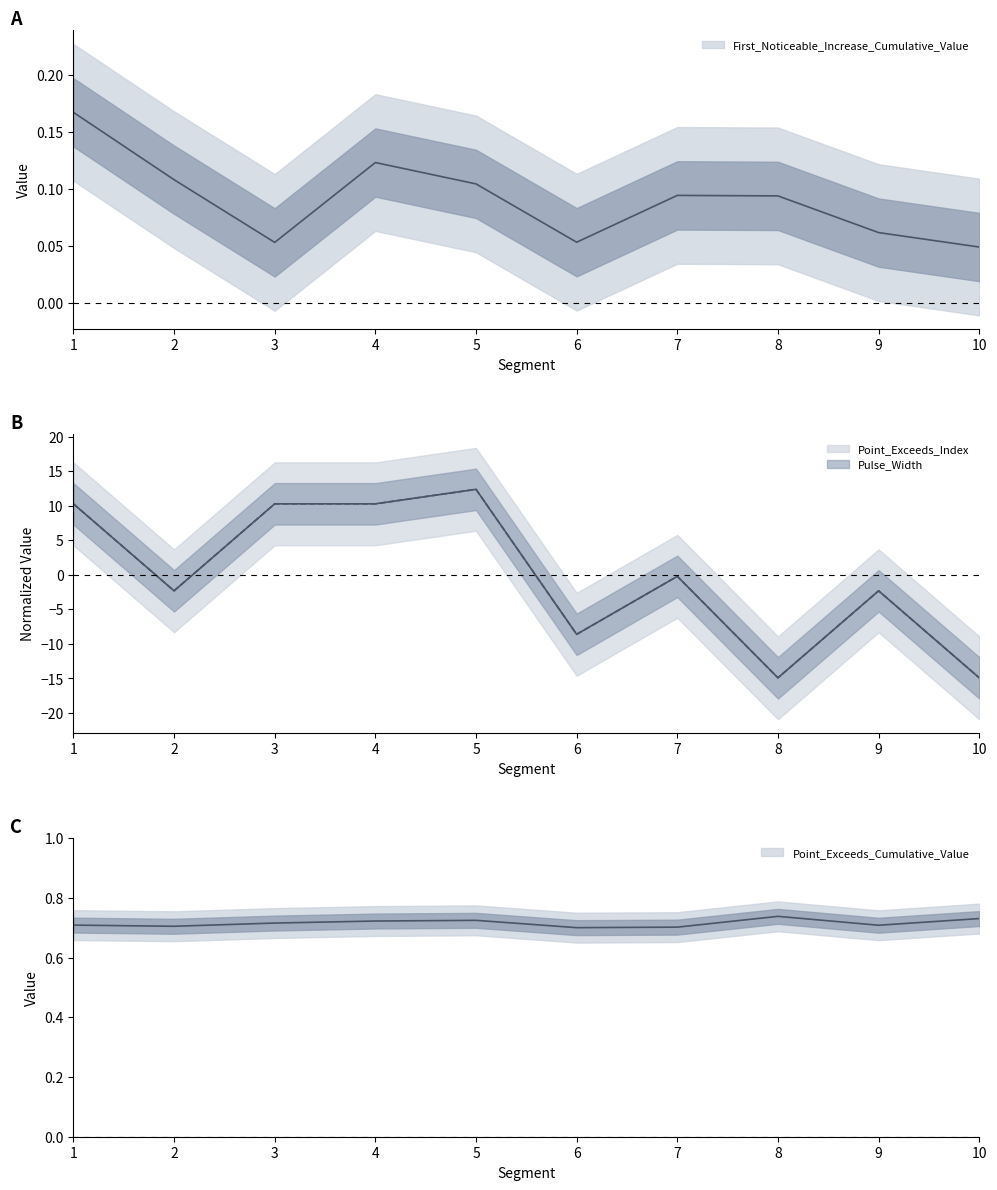

At which category does First_Noticeable_Increase_Cumulative_Value reach its first local peak?

4